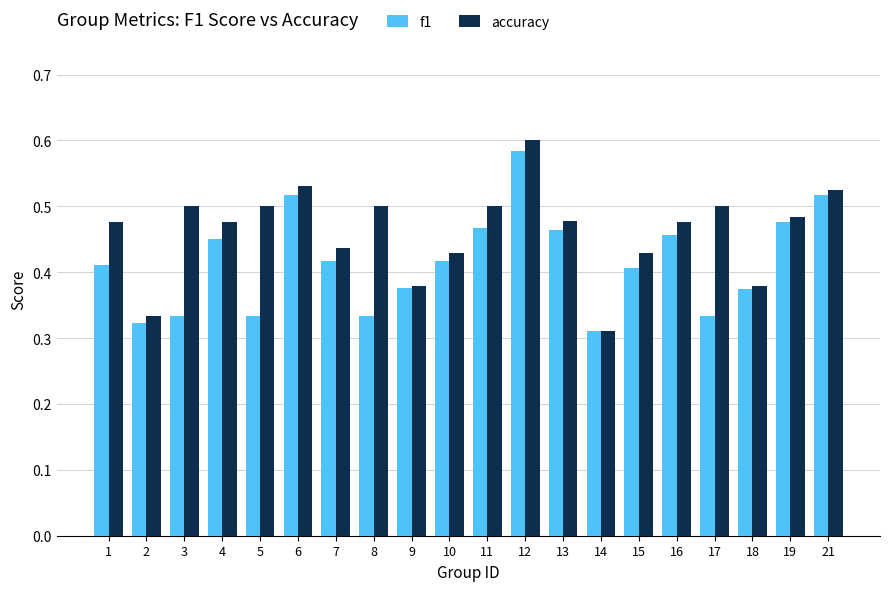

Is the value of accuracy at 7 greater than the value of f1 at 1?

Yes